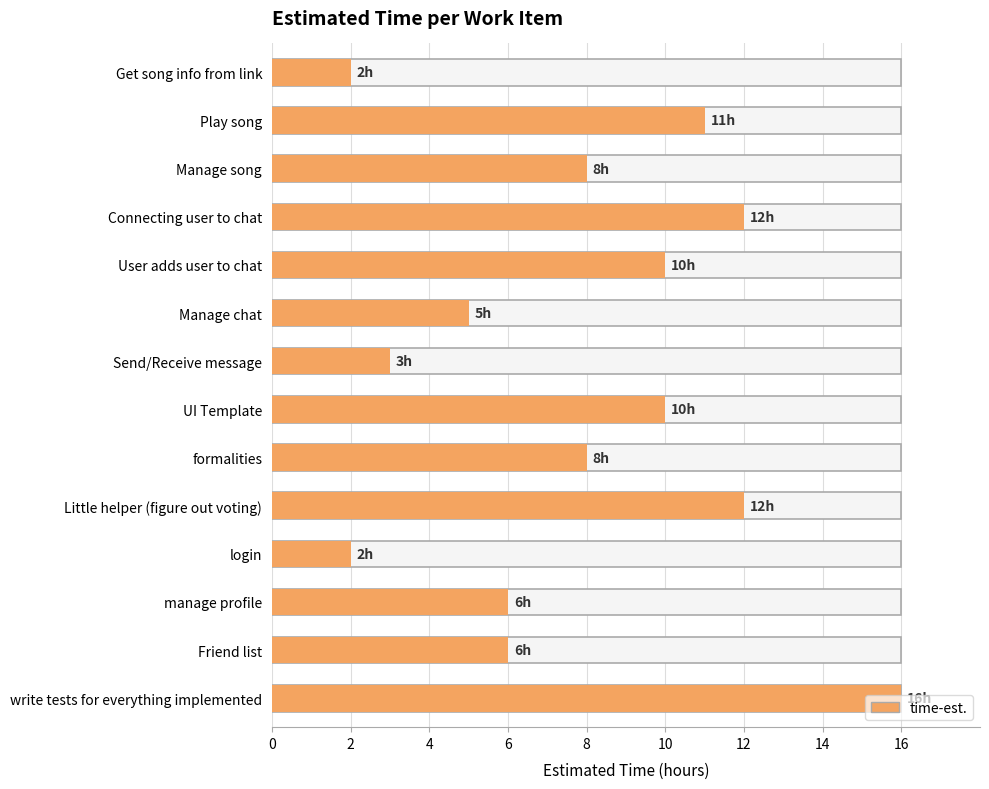

Which label corresponds to the smallest value in the chart?

Get song info from link